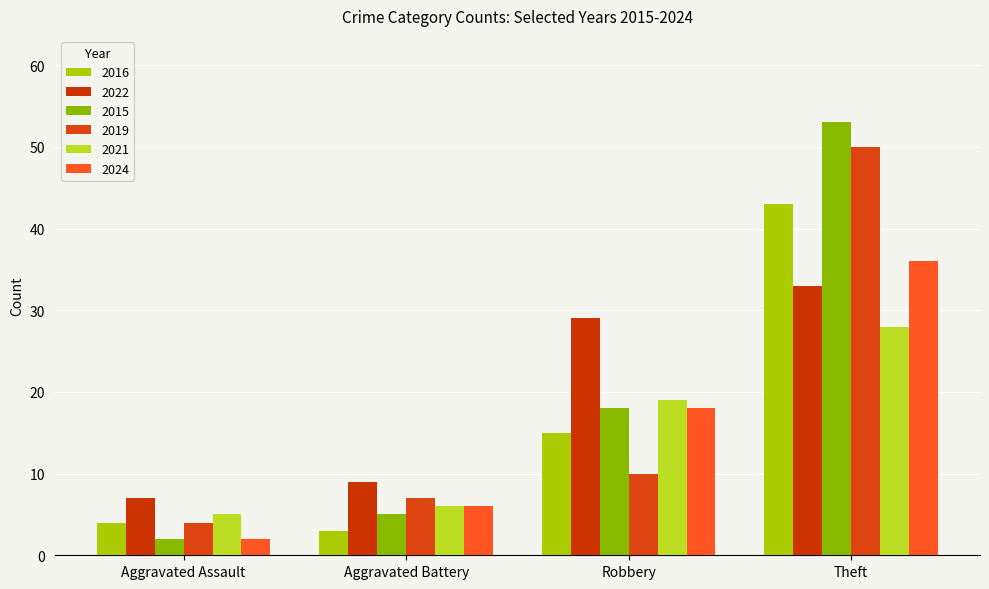

How many series are shown in this chart?

6